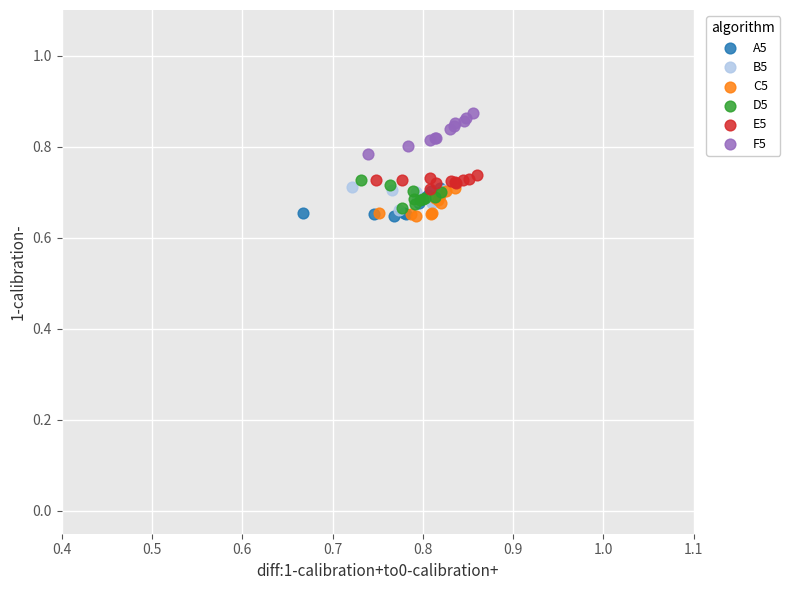

Which series contains the highest Y value?

F5